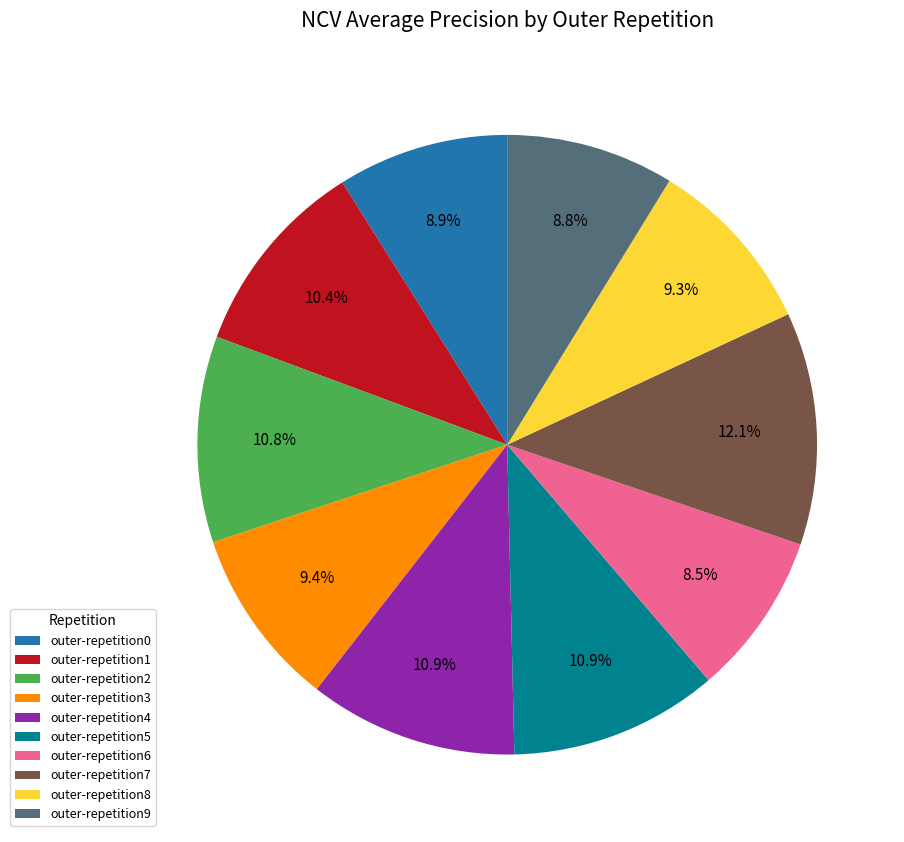

To the nearest percent, what is the combined percentage of outer-repetition5 and outer-repetition3?

20%